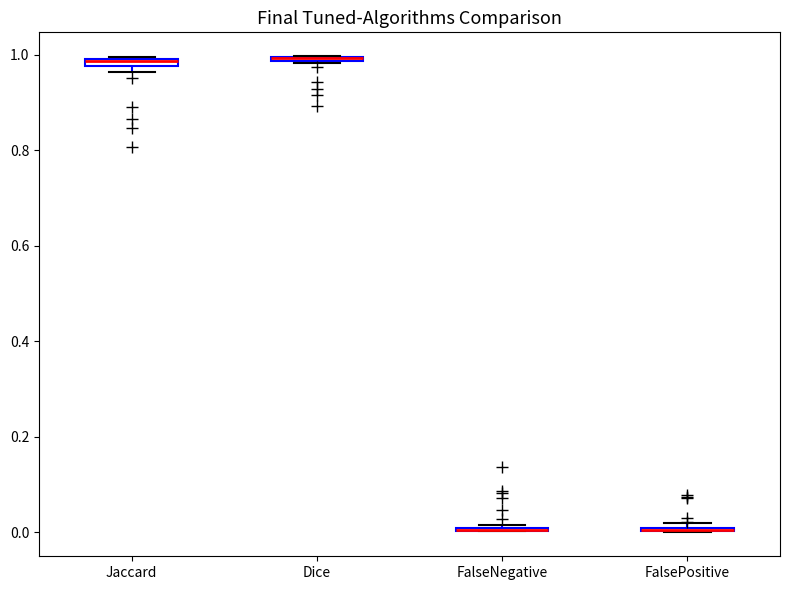

Where is the upper edge of the box for FalsePositive on the y-axis? The values are not printed on the chart, so give them approximately, as read against the axis.

0.02